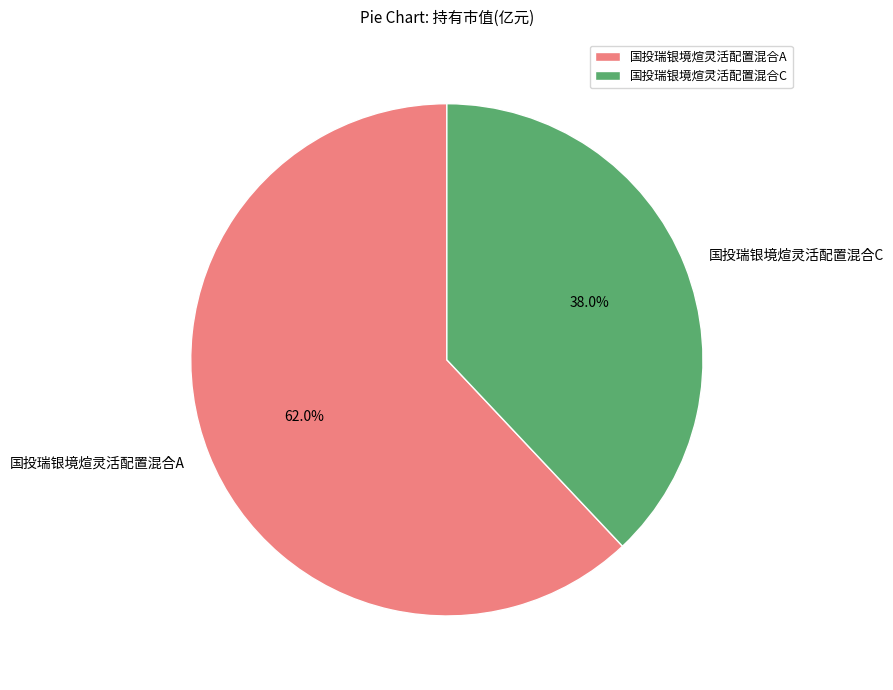

How much of the chart is everything except 国投瑞银境煊灵活配置混合A?

38.0%